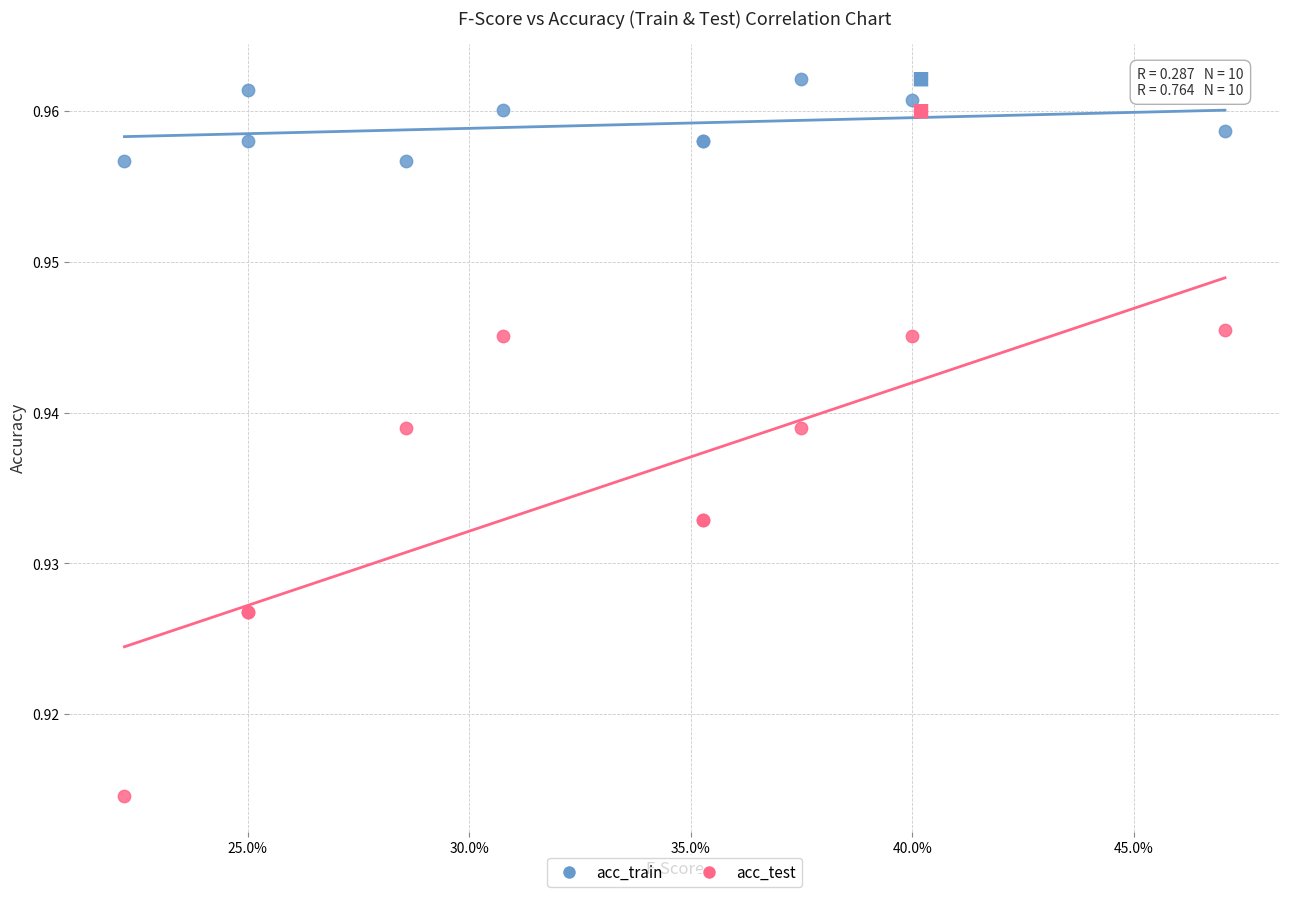

Which series has the widest spread of Y values?

acc_test